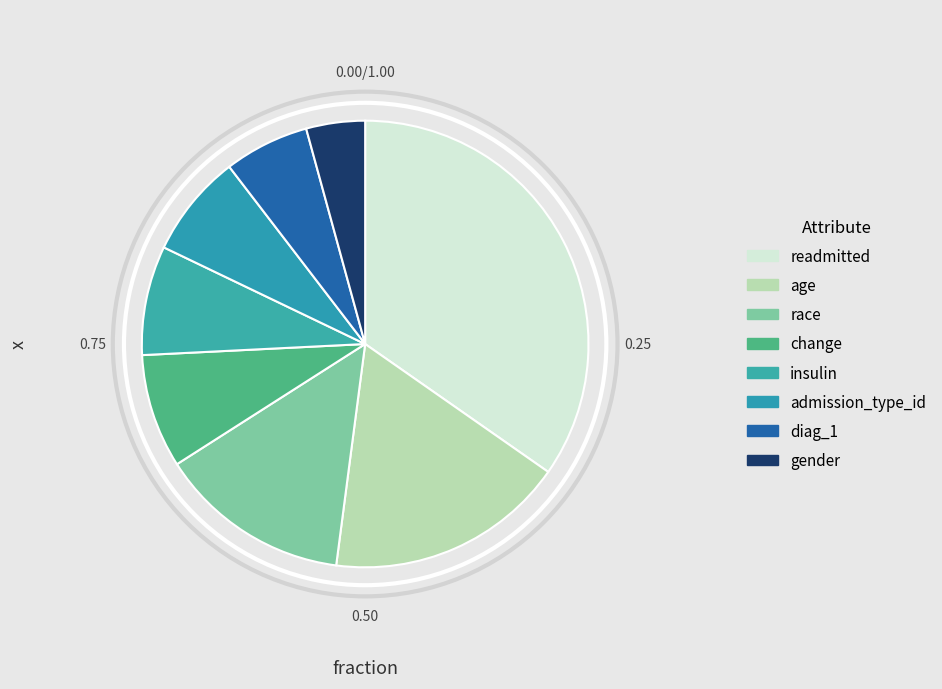

Which category has the smallest portion of the pie?

gender